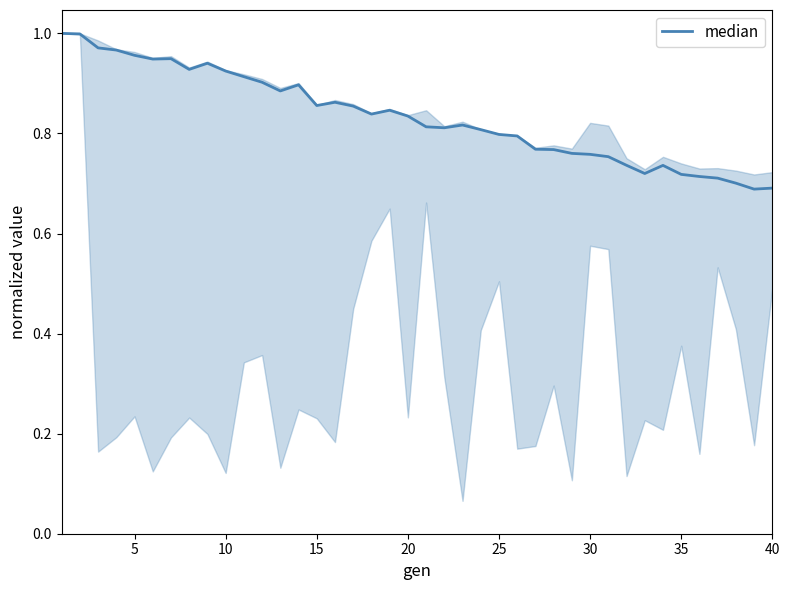

What is the sum of all values?

33.3